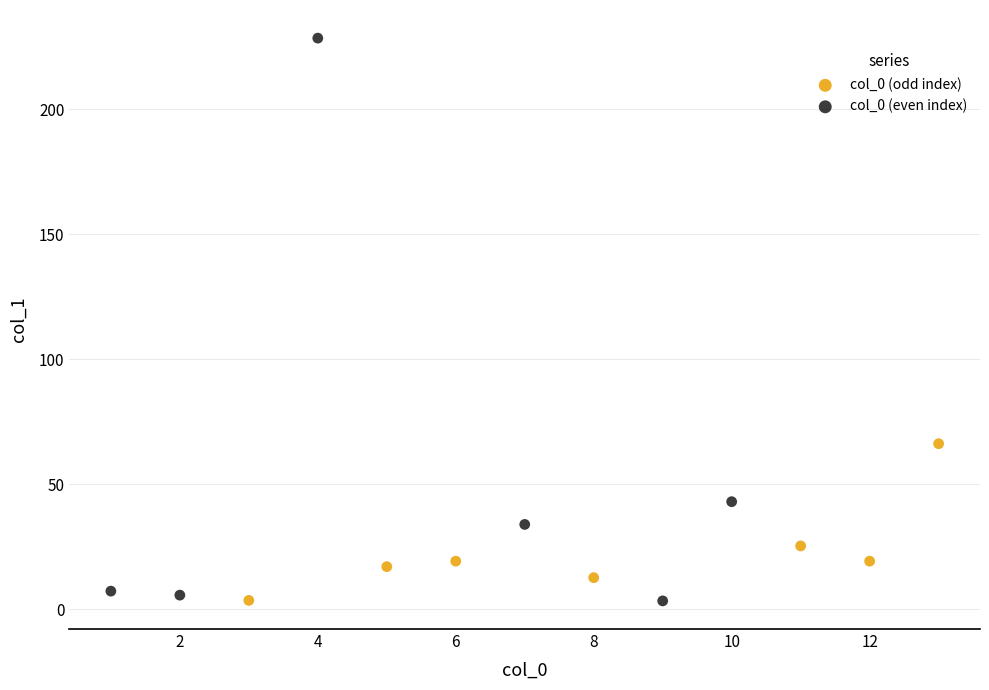

Which series contains the highest Y value?

col_0 (even index)